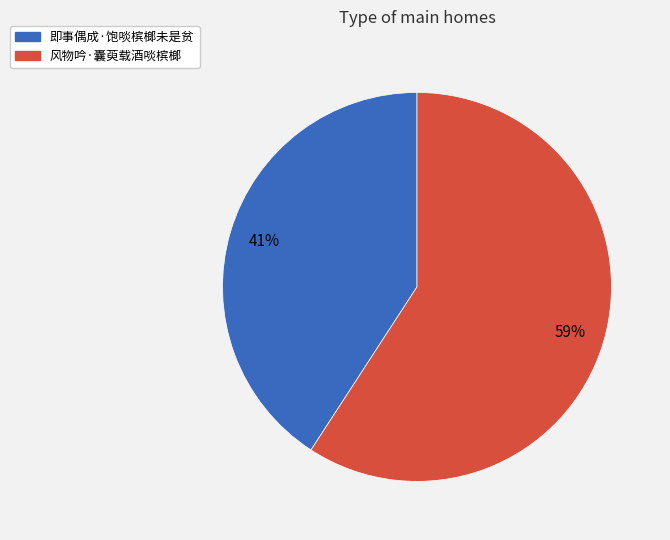

Which category has the biggest portion of the pie?

风物吟·囊萸载酒啖槟榔